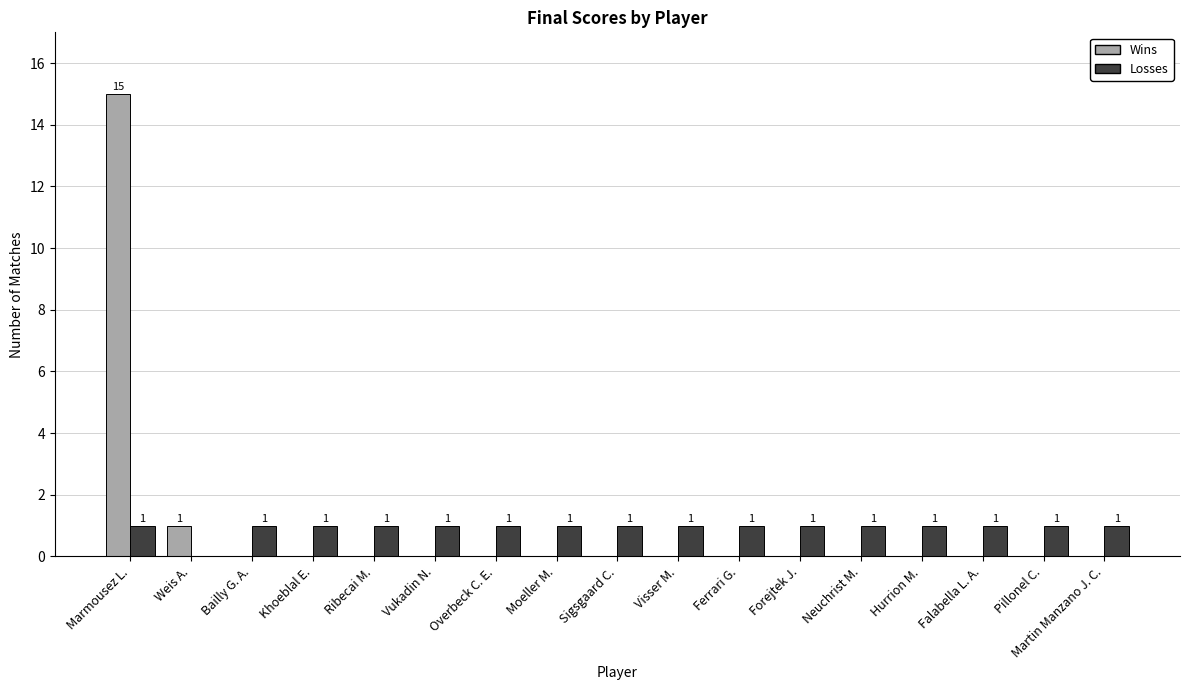

Reading left to right, extract all data points from this chart.

Wins: Marmousez L.=15	Weis A.=1	Bailly G. A.=0	Khoeblal E.=0	Ribecai M.=0	Vukadin N.=0	Overbeck C. E.=0	Moeller M.=0	Sigsgaard C.=0	Visser M.=0	Ferrari G.=0	Forejtek J.=0	Neuchrist M.=0	Hurrion M.=0	Falabella L. A.=0	Pillonel C.=0	Martin Manzano J. C.=0
Losses: Marmousez L.=1	Weis A.=0	Bailly G. A.=1	Khoeblal E.=1	Ribecai M.=1	Vukadin N.=1	Overbeck C. E.=1	Moeller M.=1	Sigsgaard C.=1	Visser M.=1	Ferrari G.=1	Forejtek J.=1	Neuchrist M.=1	Hurrion M.=1	Falabella L. A.=1	Pillonel C.=1	Martin Manzano J. C.=1